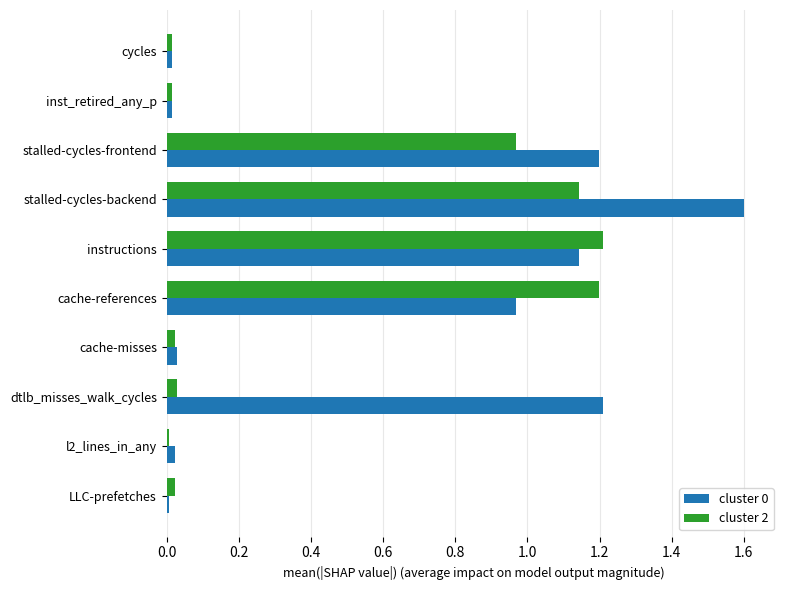

The value of cluster 2 at stalled-cycles-frontend is 0.7. True or false?

False